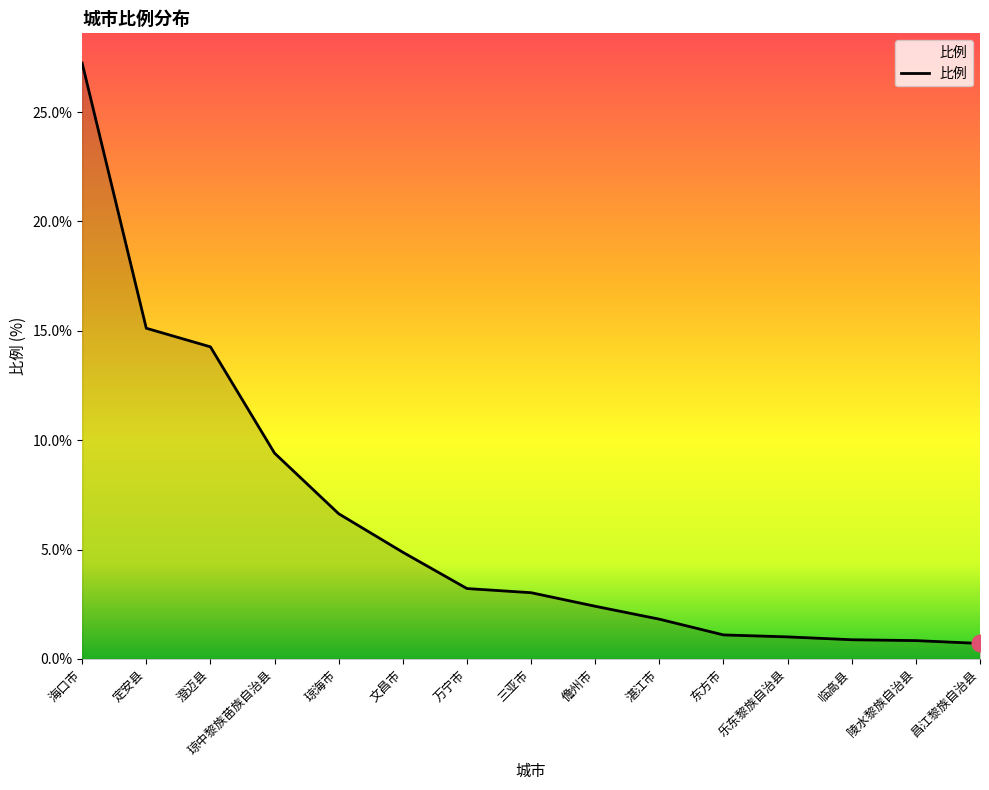

What is the smallest value displayed?

0.7